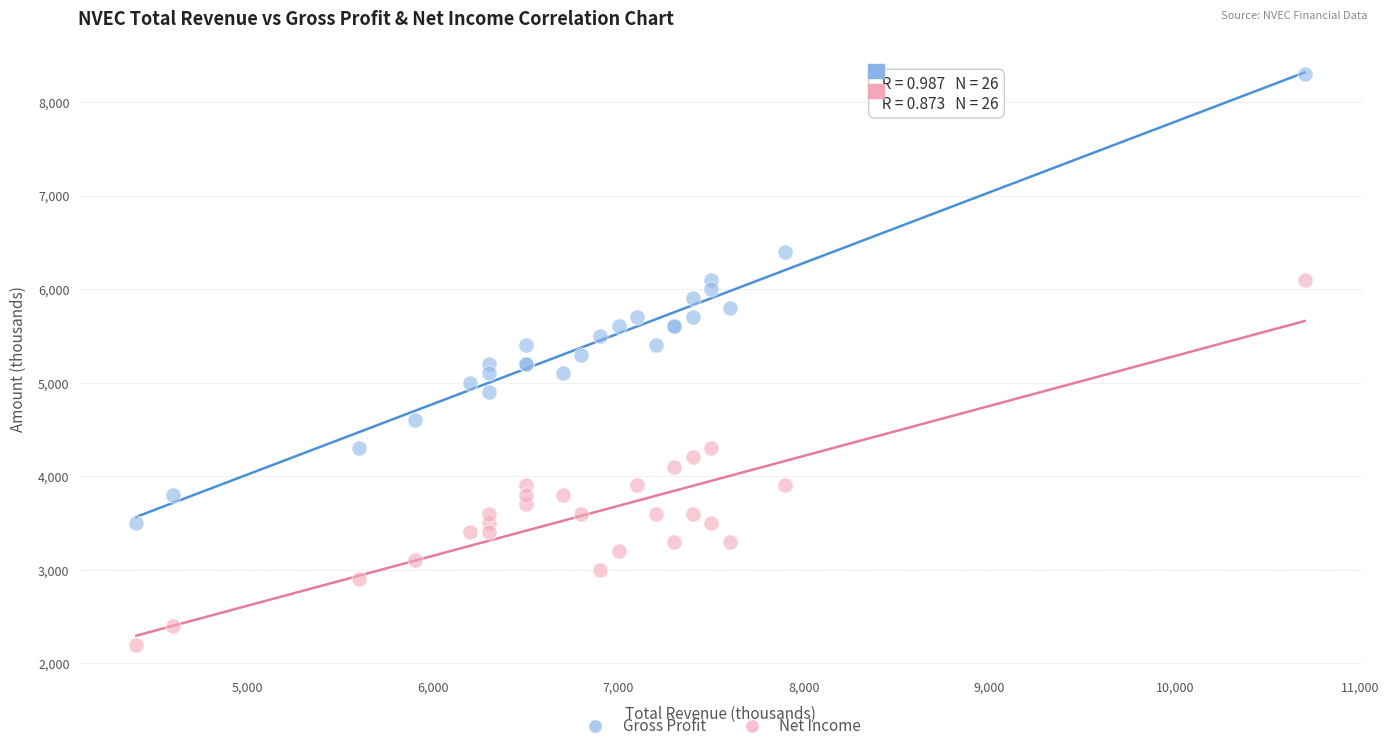

Which series reaches the maximum Y coordinate?

Gross Profit